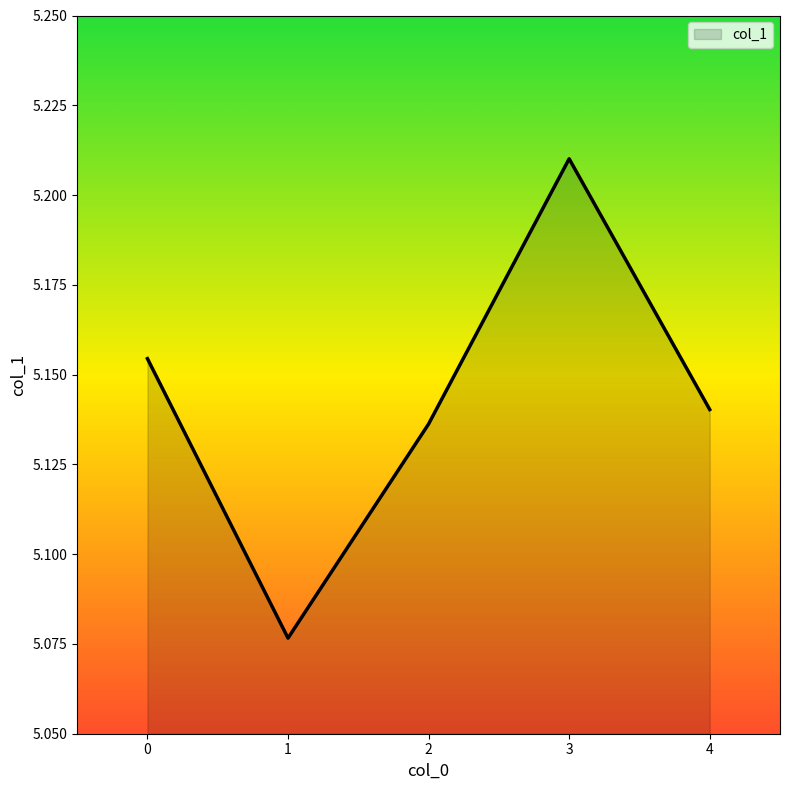

Where is the first local minimum?

1